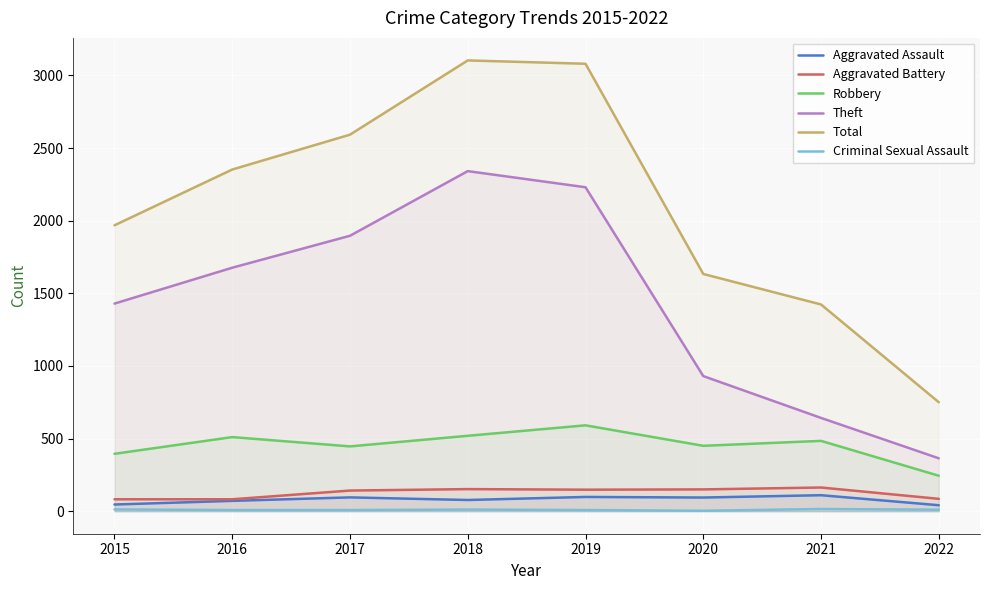

At which label does Total first exceed 2352?

2017